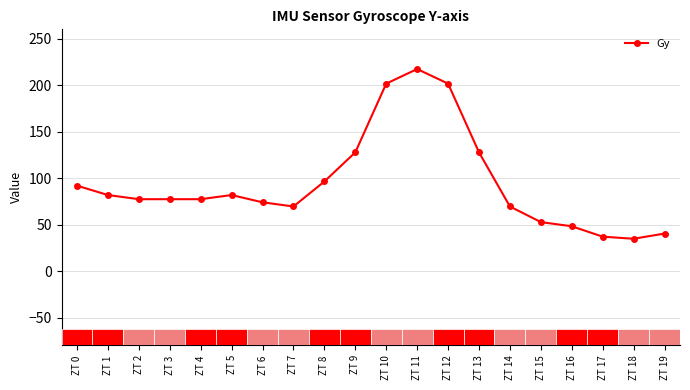

Reading right to left, extract all data points from this chart.

ZT 19=40.3	ZT 18=34.7	ZT 17=37.0	ZT 16=48.2	ZT 15=52.6	ZT 14=69.4	ZT 13=127.7	ZT 12=201.6	ZT 11=217.3	ZT 10=201.6	ZT 9=127.7	ZT 8=96.3	ZT 7=69.4	ZT 6=73.9	ZT 5=81.8	ZT 4=77.3	ZT 3=77.3	ZT 2=77.3	ZT 1=81.8	ZT 0=91.8